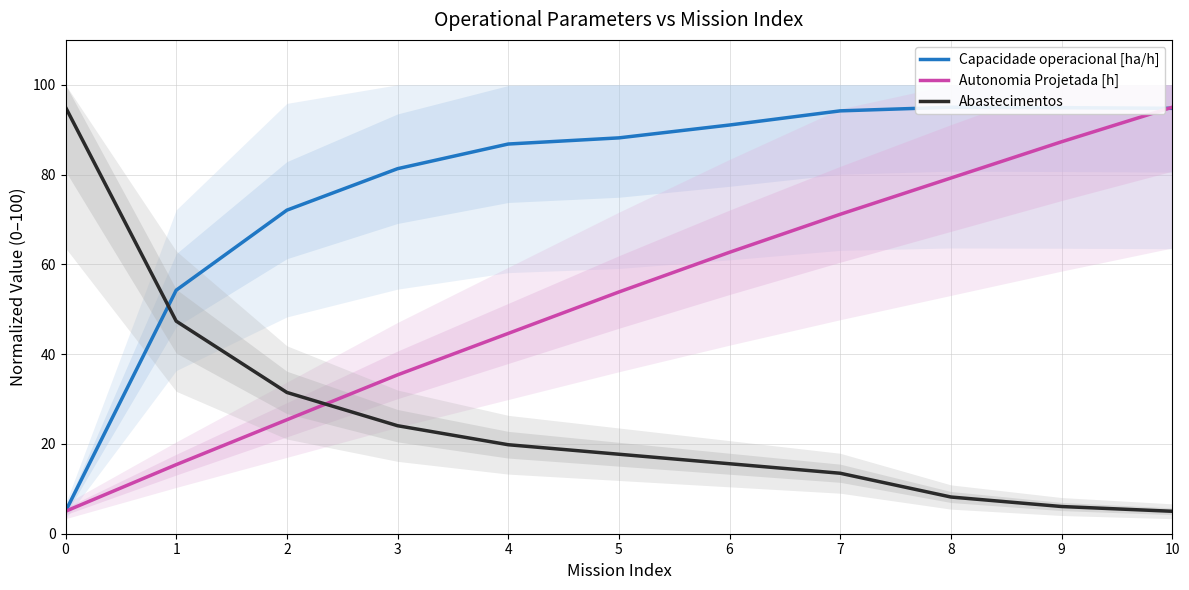

The value of Capacidade operacional [ha/h] at 8 is 135.5. True or false?

False